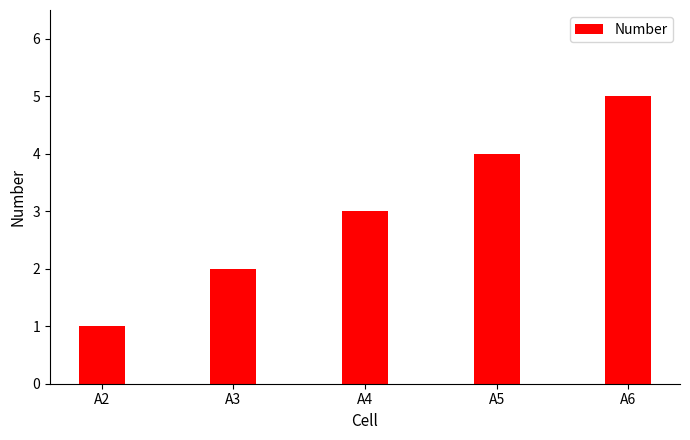

What is the change in value from A2 to A5?

+3